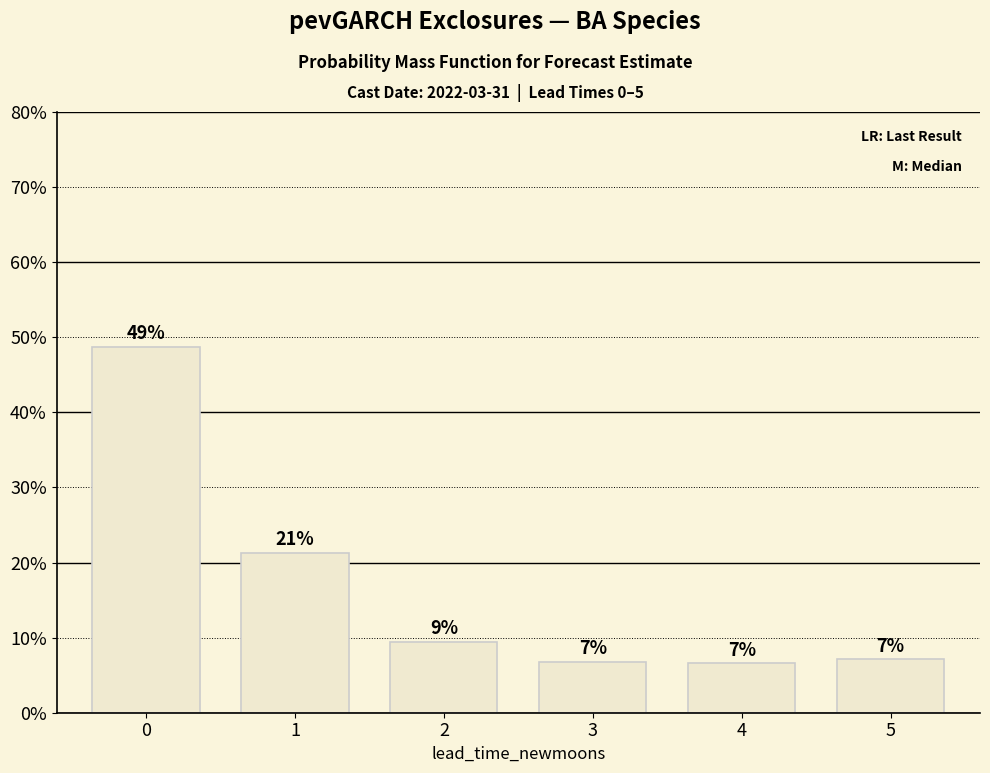

Count the values in the range 0 to 1.

6